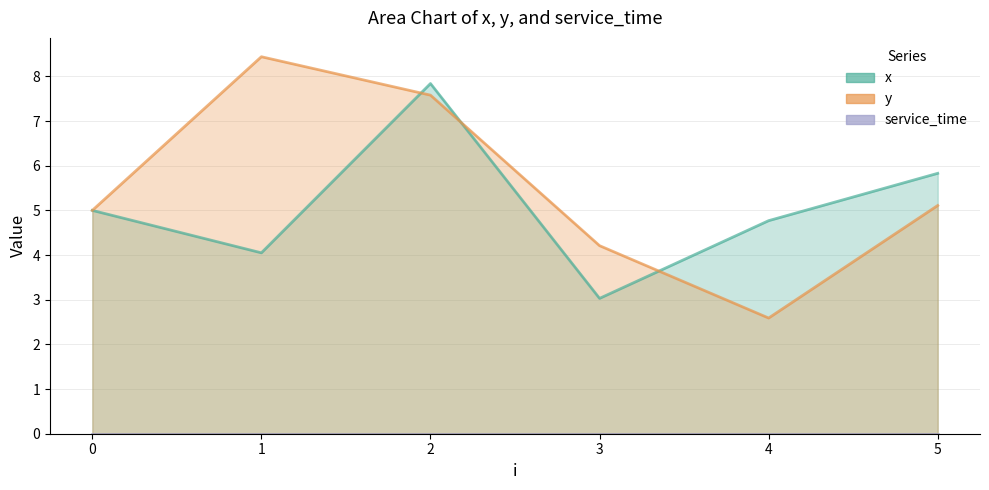

What is the sum of the y values at 1 and 2?

16.0